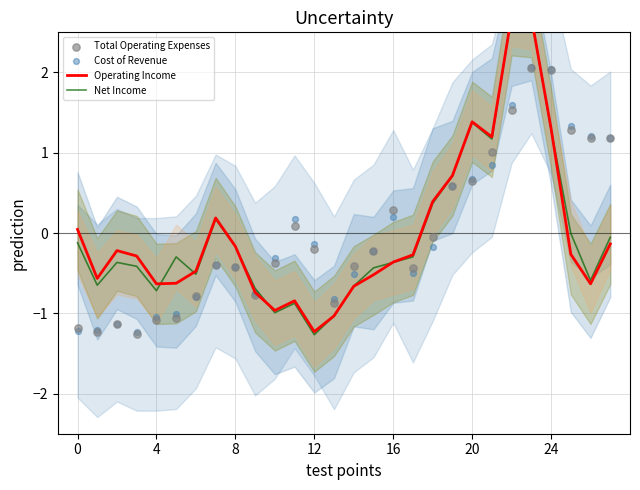

At how many categories does at least one series exceed 1?

8